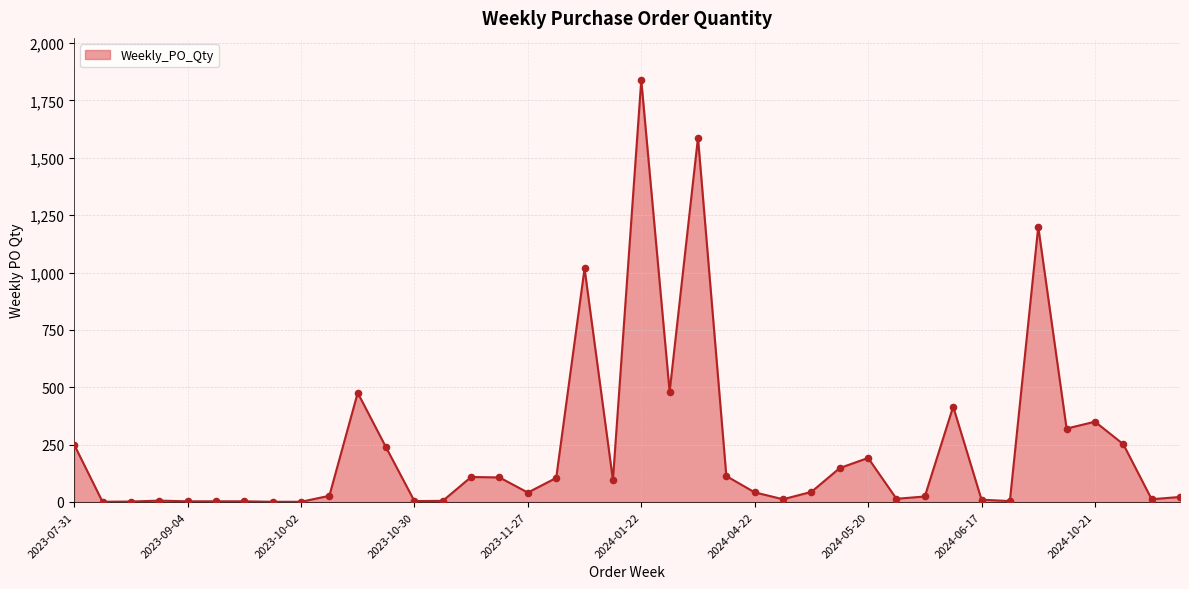

What is the maximum value shown in the chart?

1839